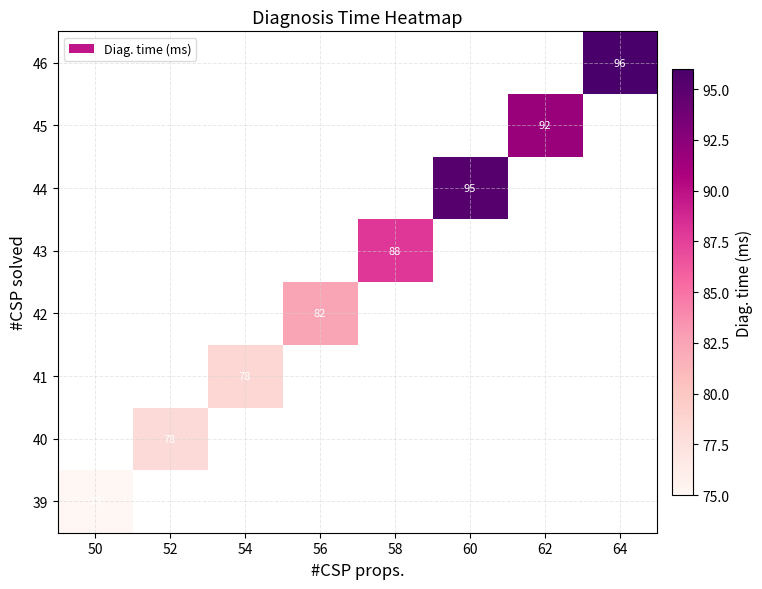

At how many categories does at least one series exceed 75?

7